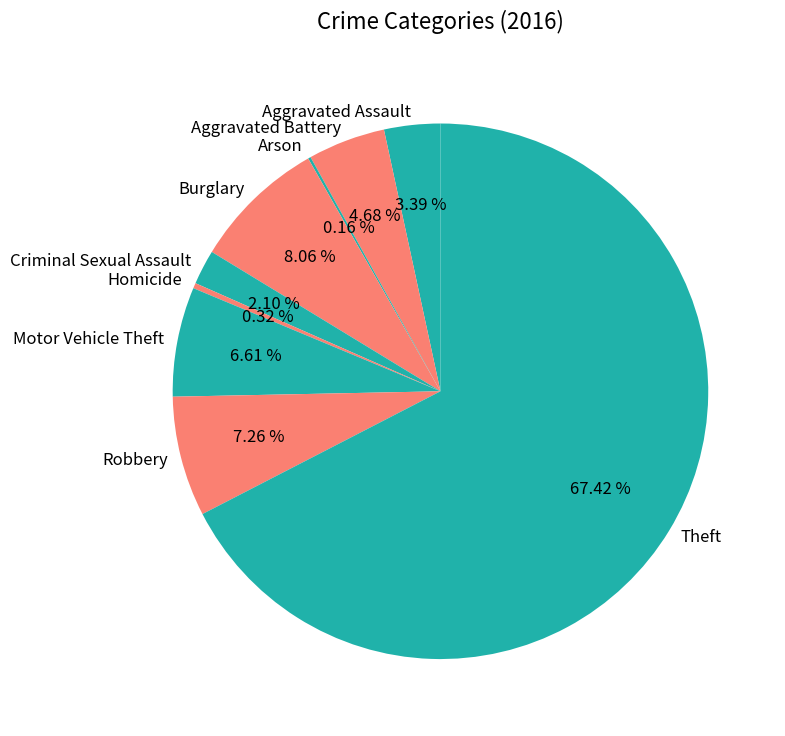

Approximately how many times larger is the value at Motor Vehicle Theft compared to Homicide?

20.5